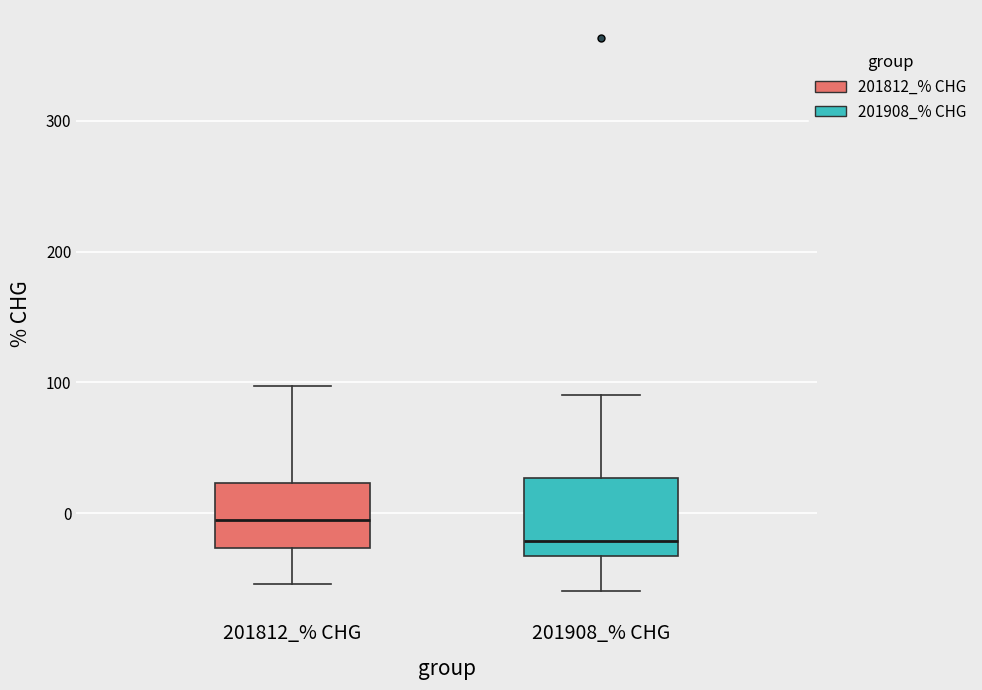

Where does the upper whisker of the box for 201908_% CHG end on the y-axis? The values are not printed on the chart, so give them approximately, as read against the axis.

90